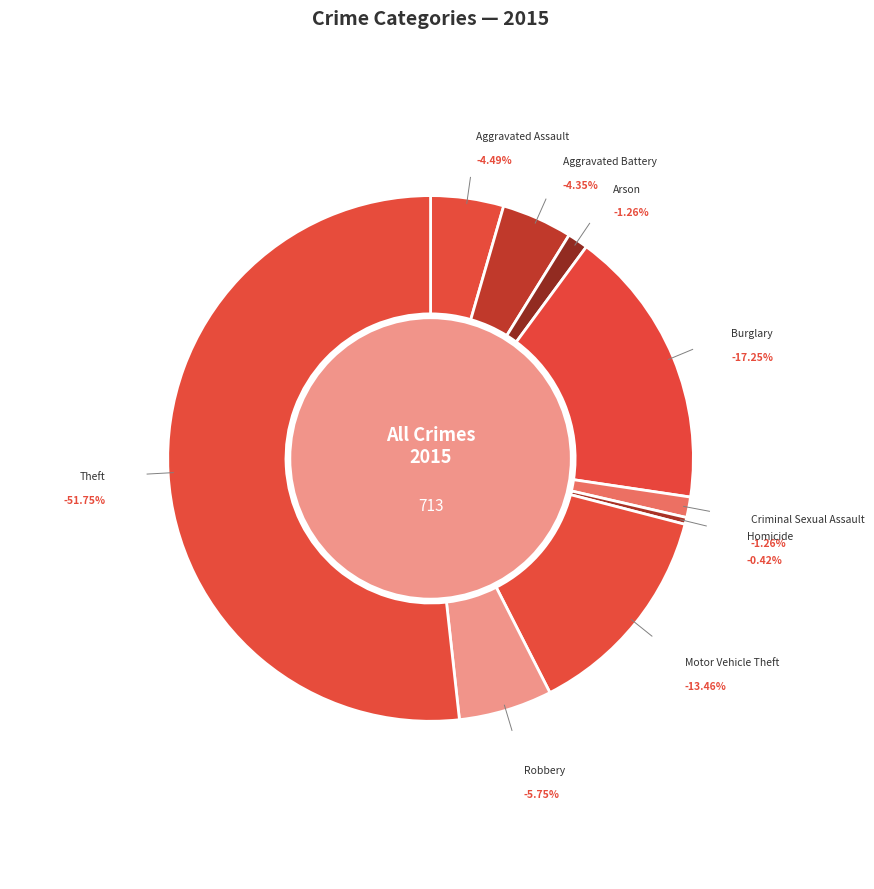

To the nearest percent, what percentage of the pie is Burglary?

17%